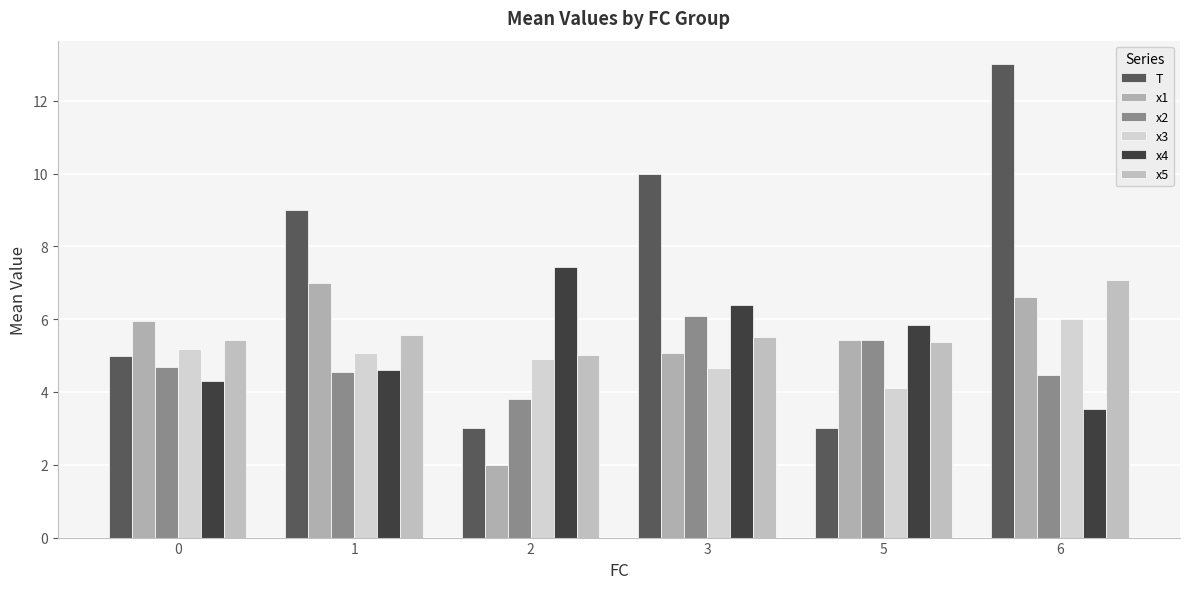

At how many categories does at least one series exceed 2?

6